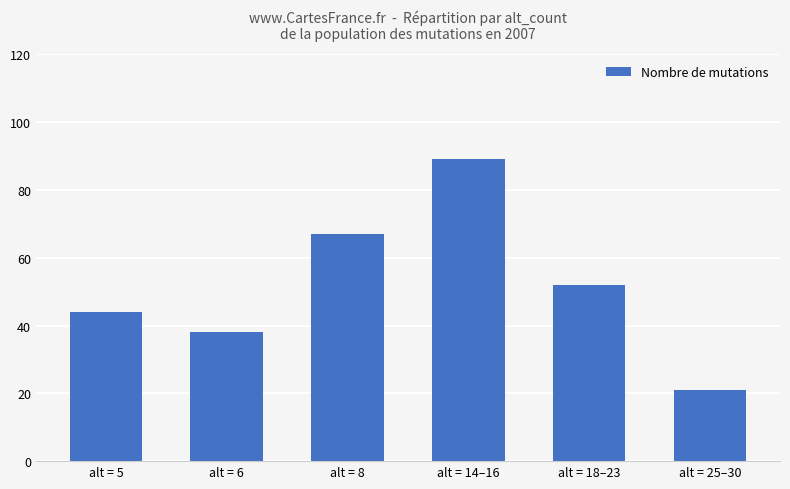

What is the label of the 3rd bar from the left?

alt = 8